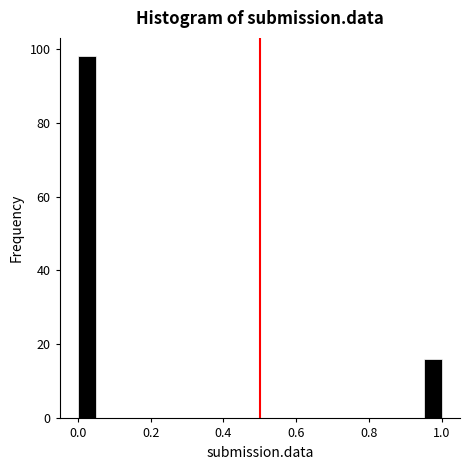

Around what value on the x-axis is the tallest bar? Give the approximate position of its centre, as read against the axis.

0.02